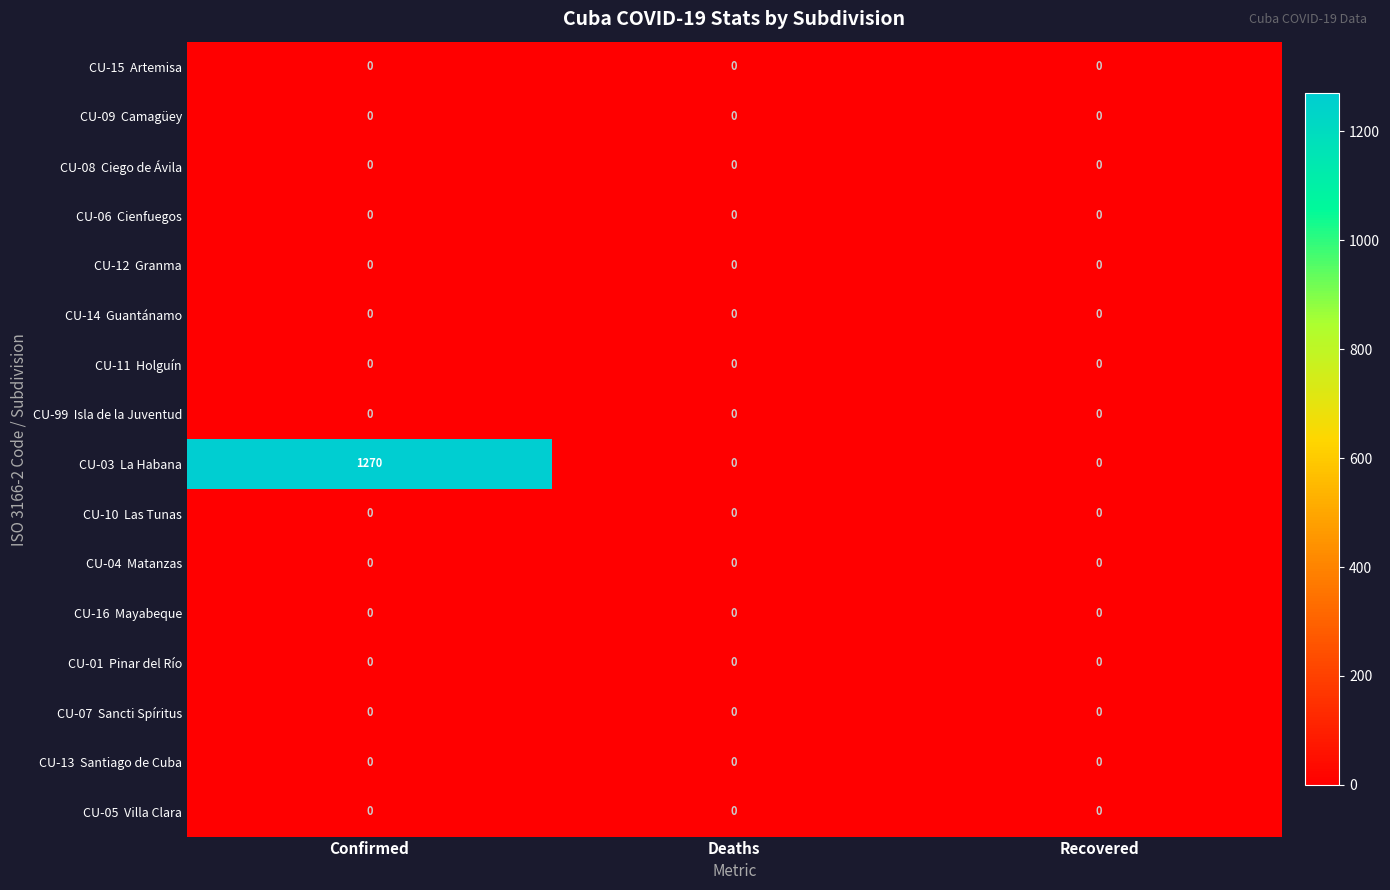

At which category is the sum across all series the highest?

Confirmed